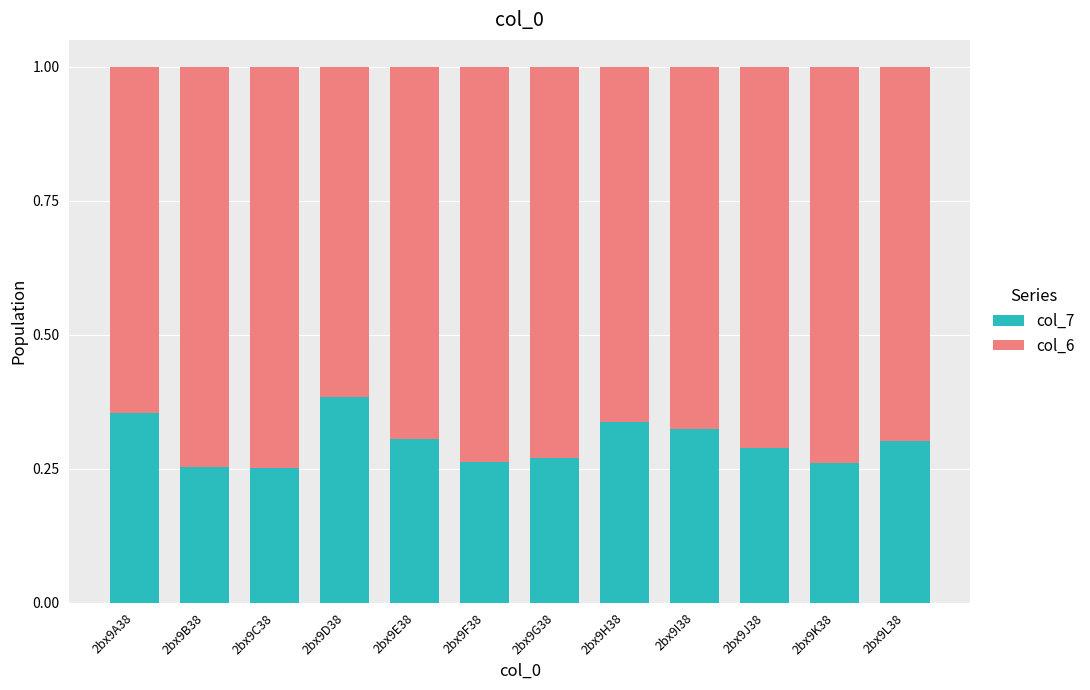

What are all the series names shown in the legend?

col_7, col_6